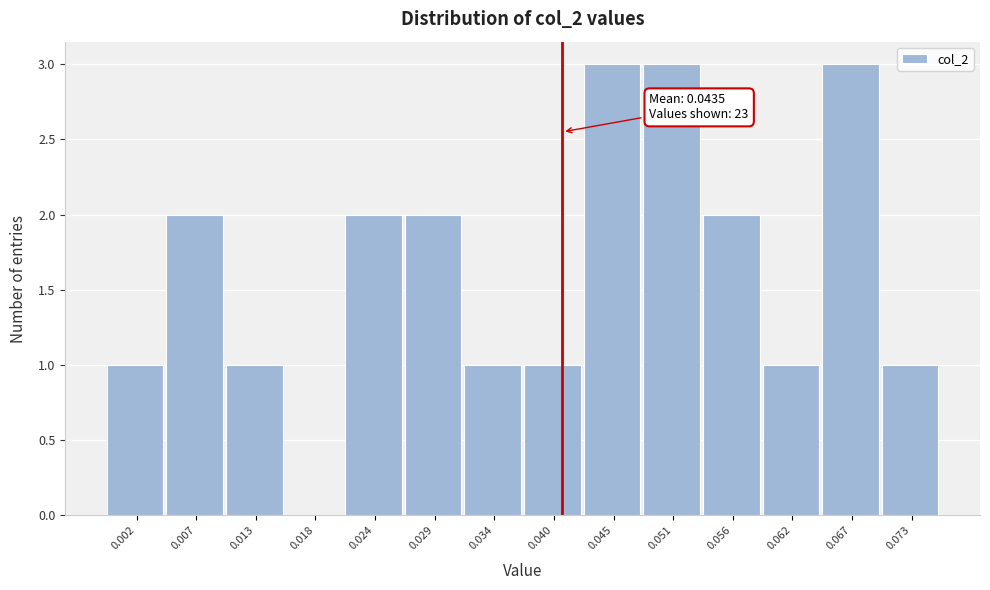

Reading left to right, what are all the values shown in this chart?

0.002=1	0.007=2	0.013=1	0.018=0	0.024=2	0.029=2	0.034=1	0.040=1	0.045=3	0.051=3	0.056=2	0.062=1	0.067=3	0.073=1